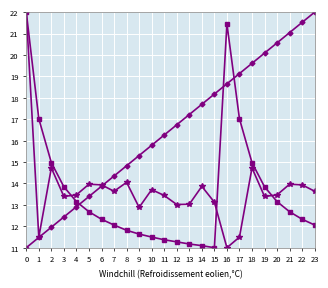

What is the greatest value displayed?

22.0